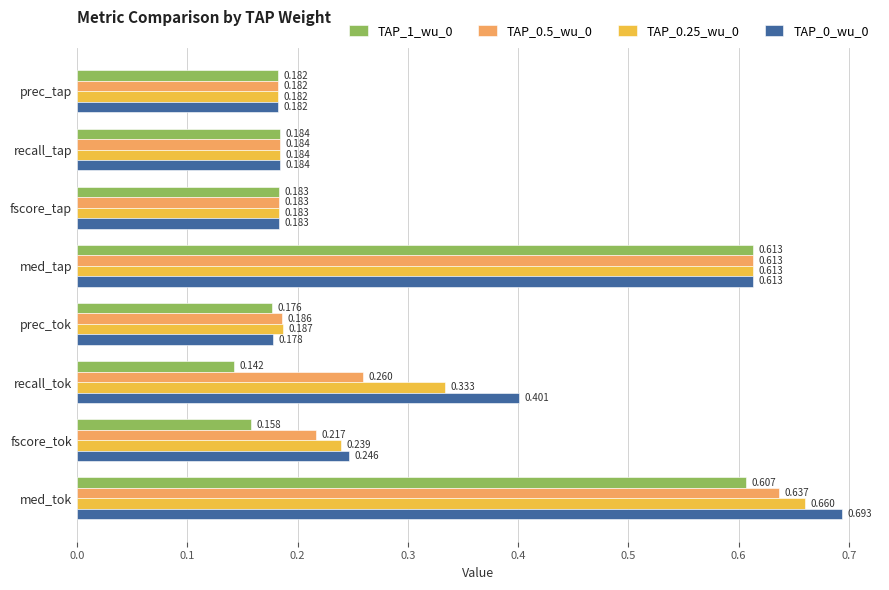

Is the value of TAP_0_wu_0 at recall_tap greater than the value of TAP_0.25_wu_0 at fscore_tap?

Yes